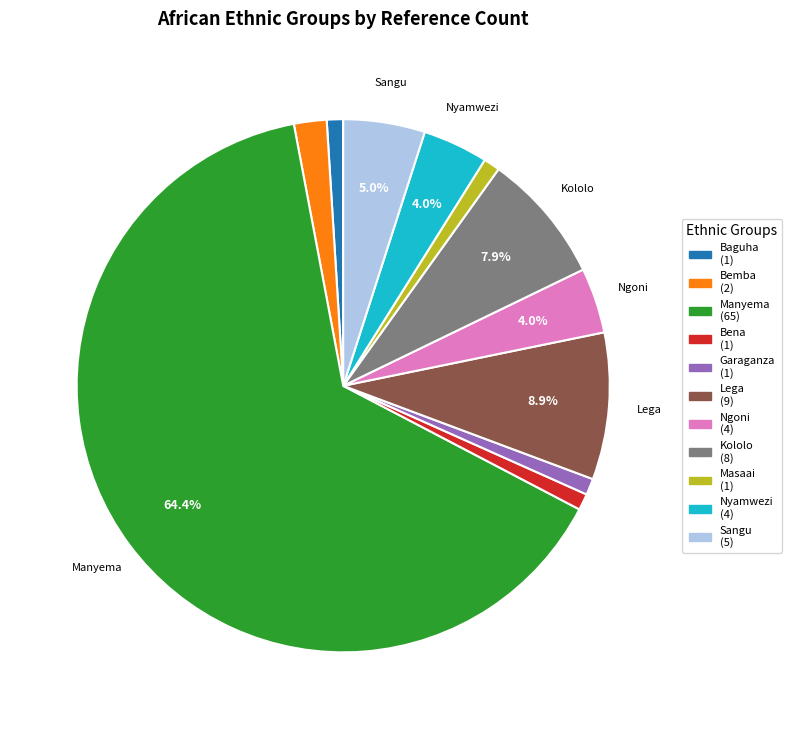

To the nearest percent, what is the average slice percentage?

9%